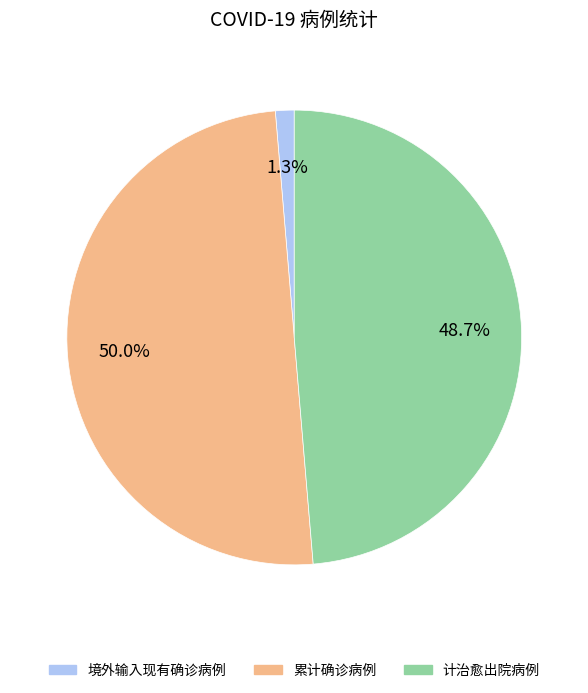

What is the total percentage of 累计确诊病例 and 计治愈出院病例?

98.7%